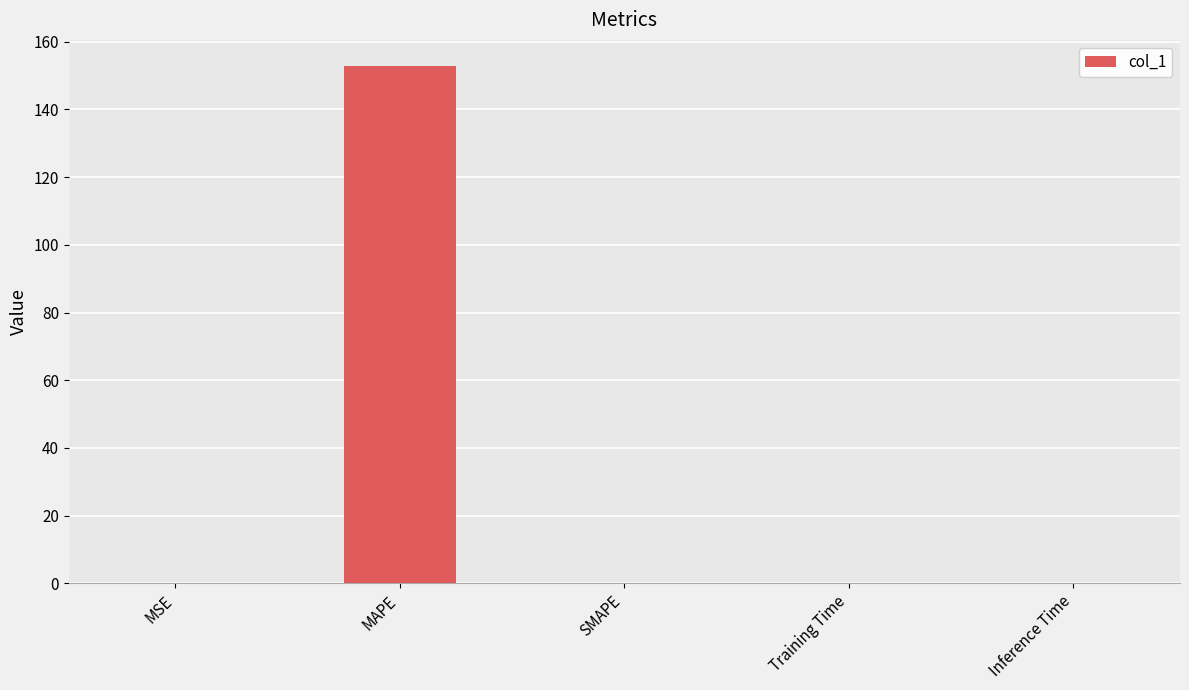

True or false: the data shows 0.0 at SMAPE.

True